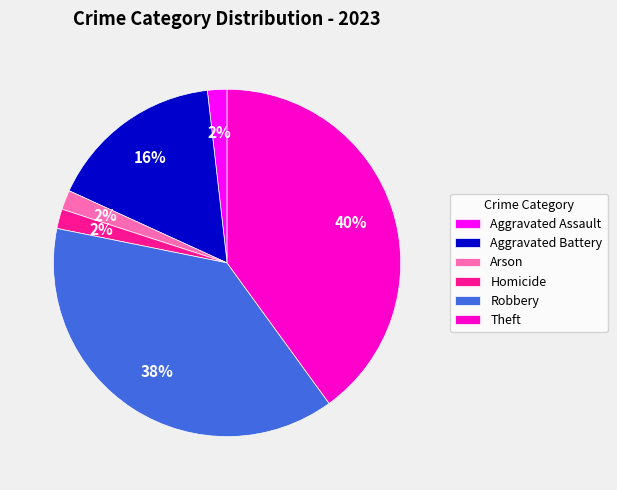

What is the ratio of the value at Aggravated Assault to the value at Arson?

1.0